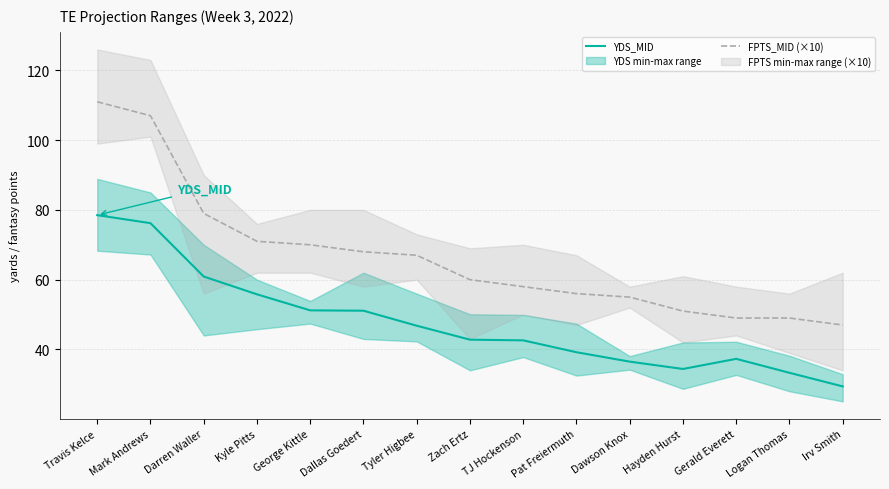

What is the total value across all series at Dawson Knox?

91.5